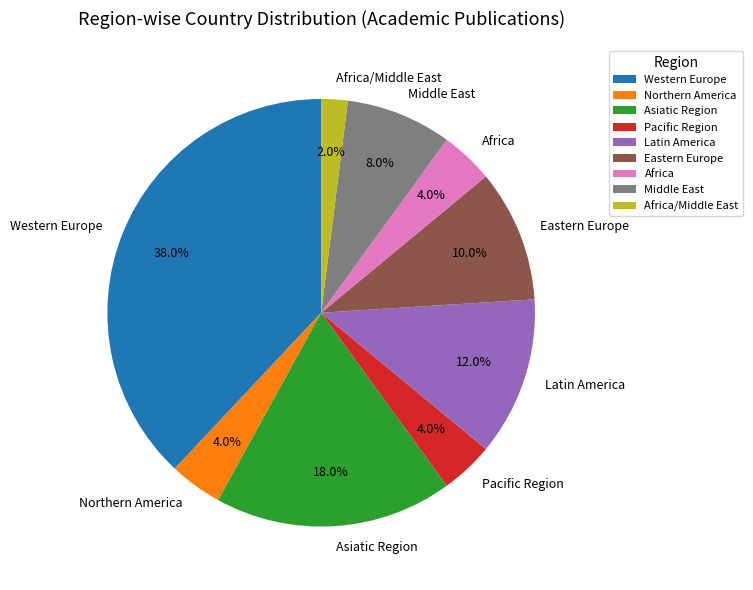

Does Middle East represent more than half of the total?

No